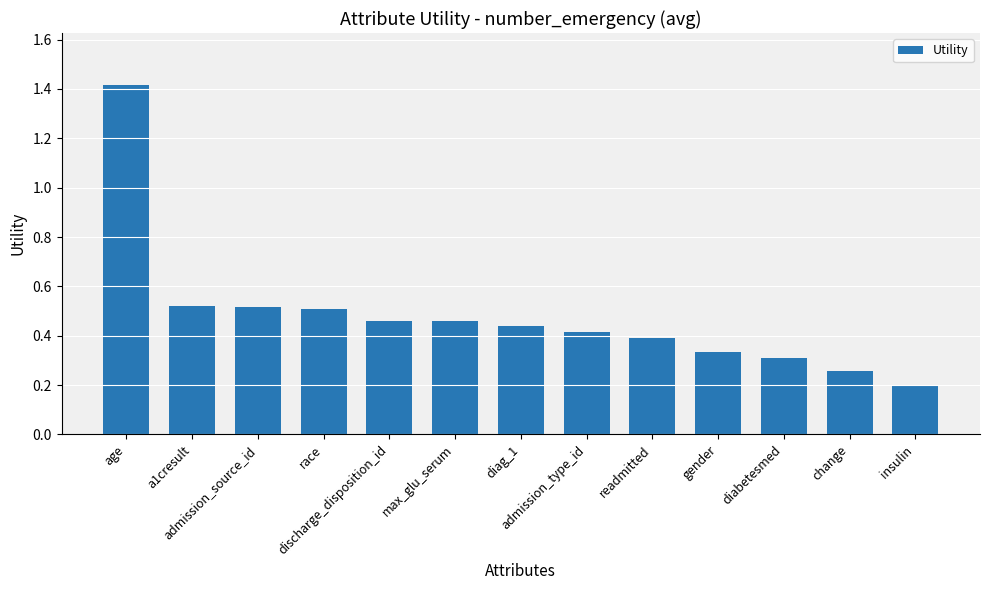

What is the label of the 9th bar from the left?

readmitted